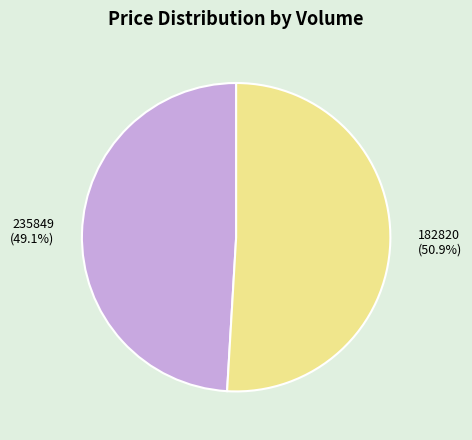

True or false: 235849 accounts for 40% of the total.

False